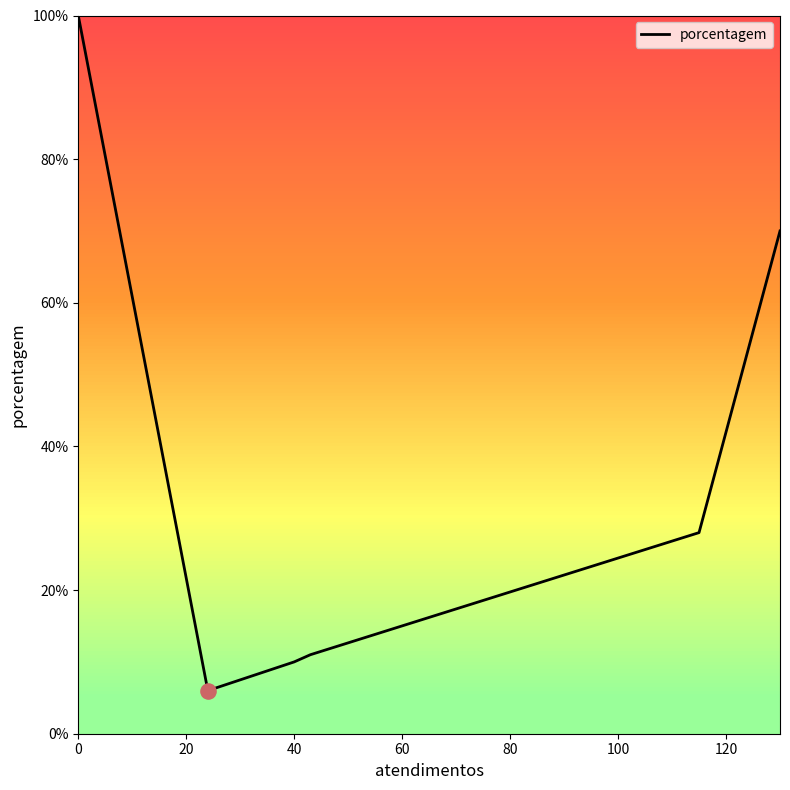

What is the smallest value displayed?

6